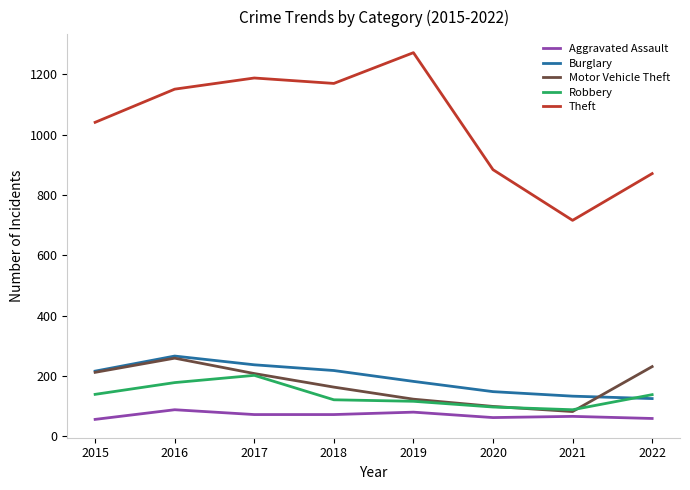

Which series changed the most between 2015 and 2017?

Theft